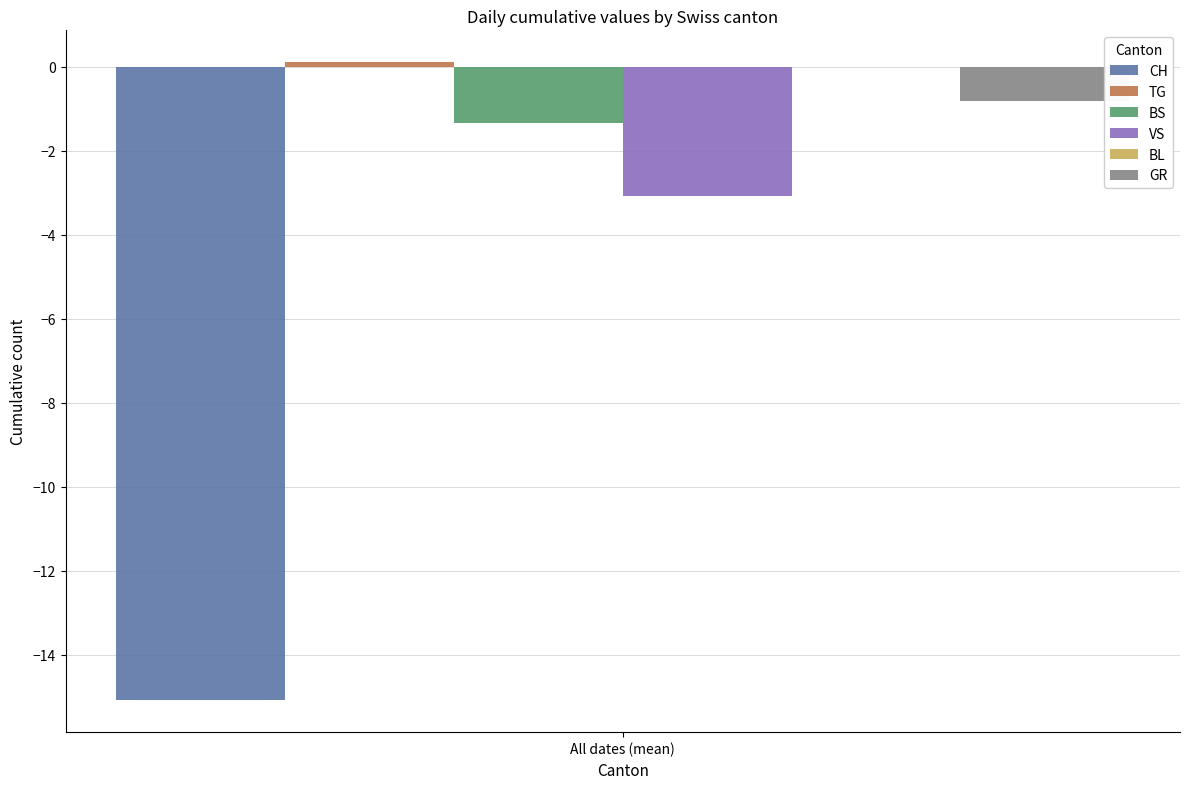

List the labels in order of GR value, largest first.

All dates (mean)